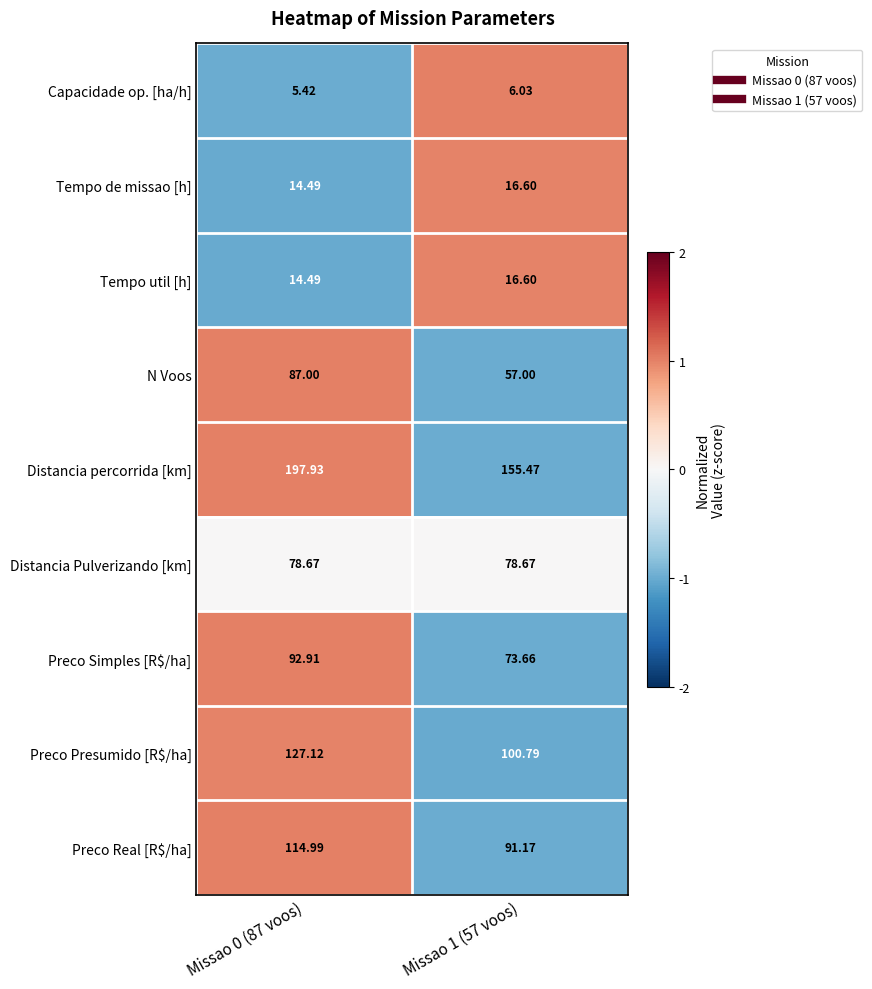

Which series changed the most between Missao 0 (87 voos) and Missao 1 (57 voos)?

Distancia percorrida [km]